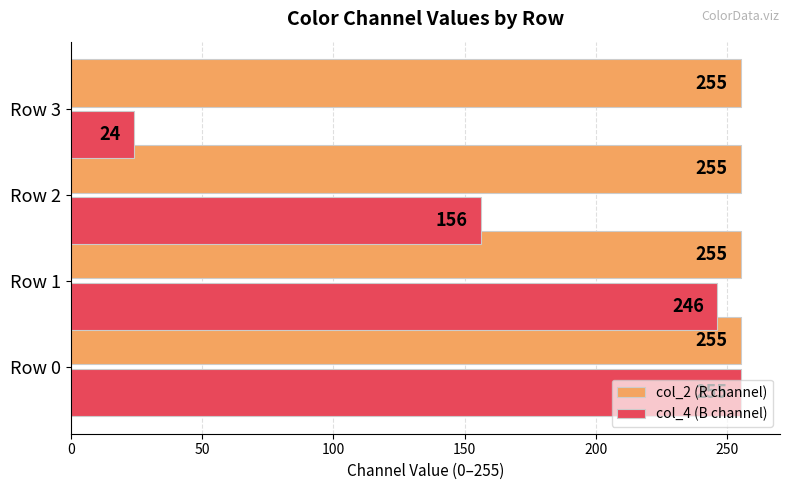

What is the difference between the second highest and minimum values in the col_4 (B channel) series?

222